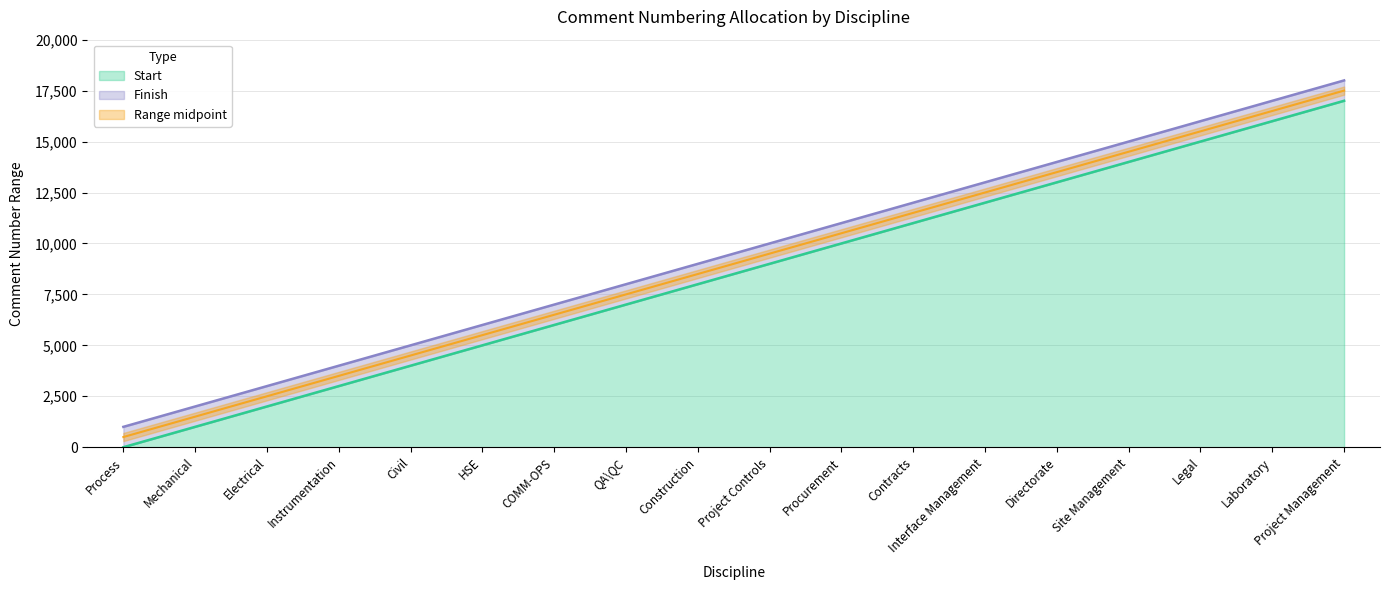

True or false: Start has a value of 10001 at Procurement.

True